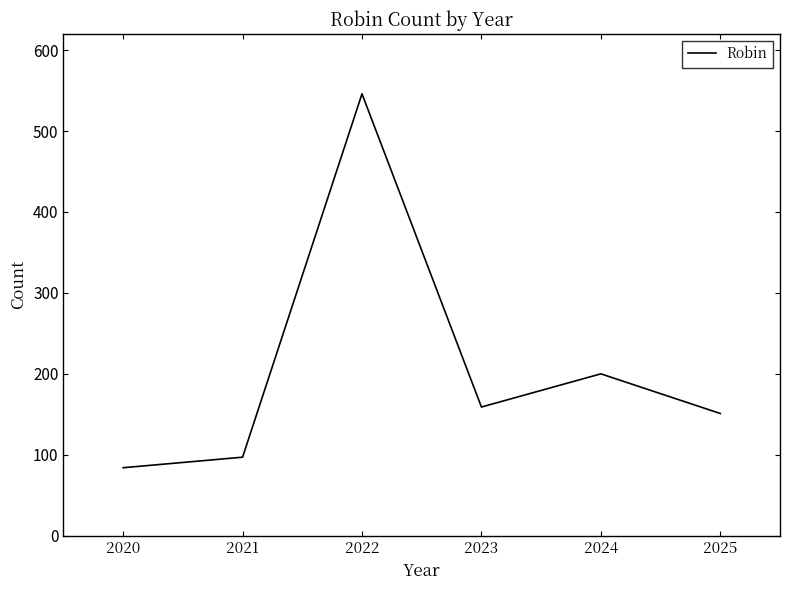

Rank the categories by value from lowest to highest.

2020, 2021, 2025, 2023, 2024, 2022